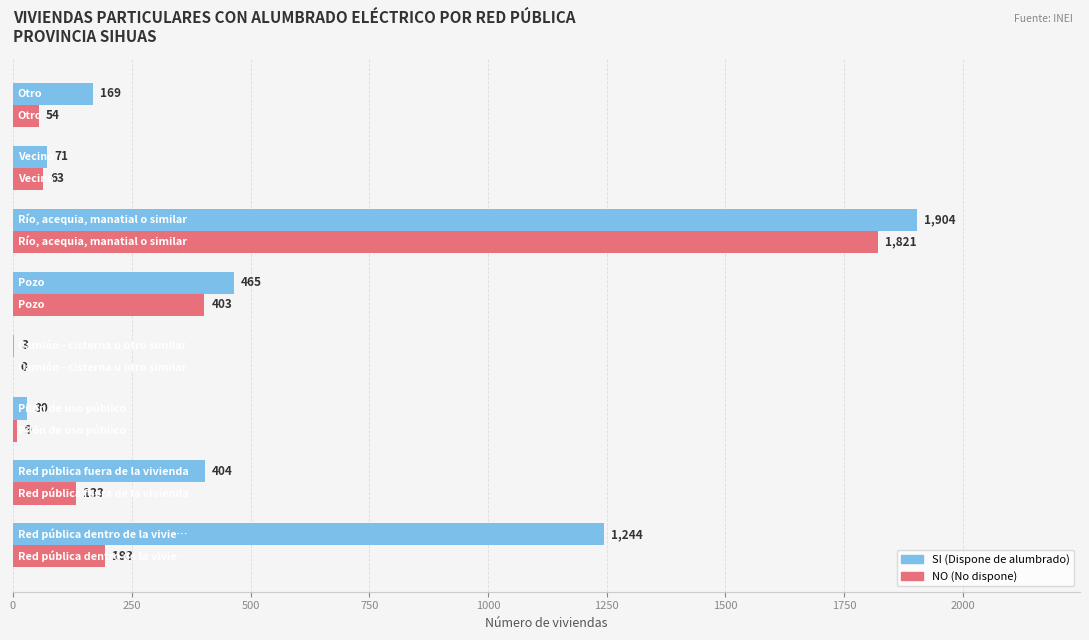

How many categories are shown in the chart?

8